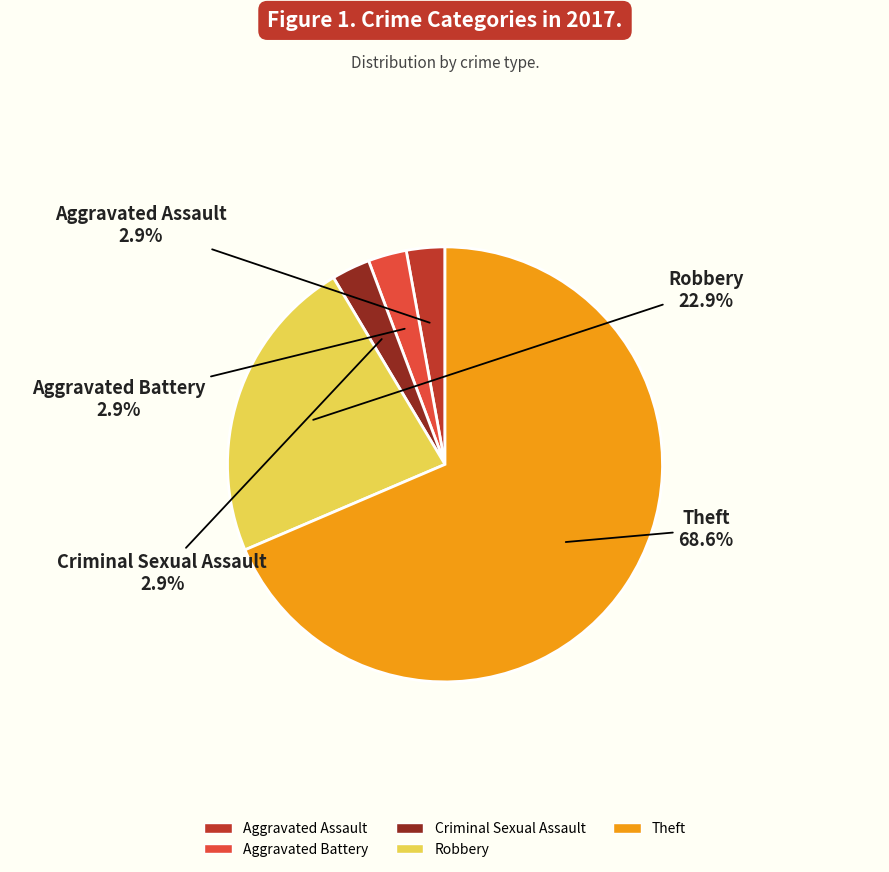

Do Robbery and Criminal Sexual Assault together represent more than half of the pie?

No